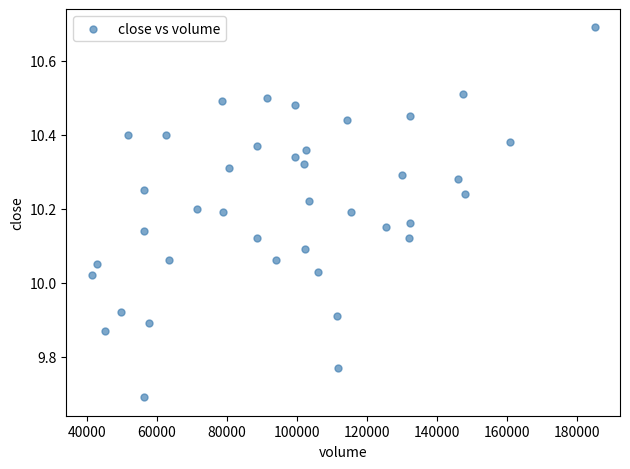

What is the range of Y values (max minus min)?

1.0